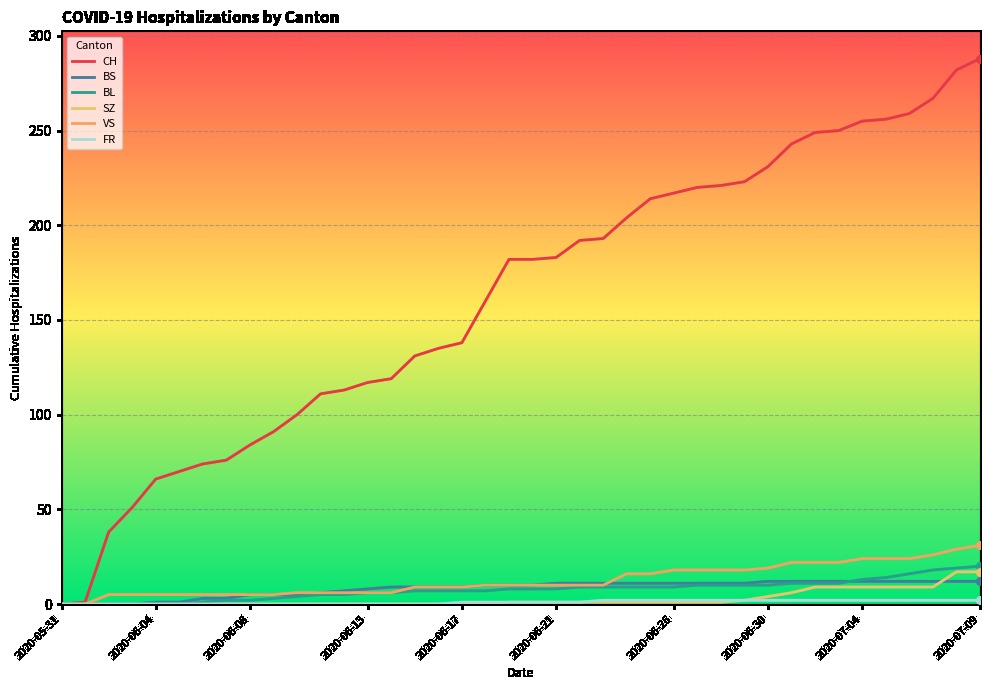

Is this an area chart (filled region under the line)?

No